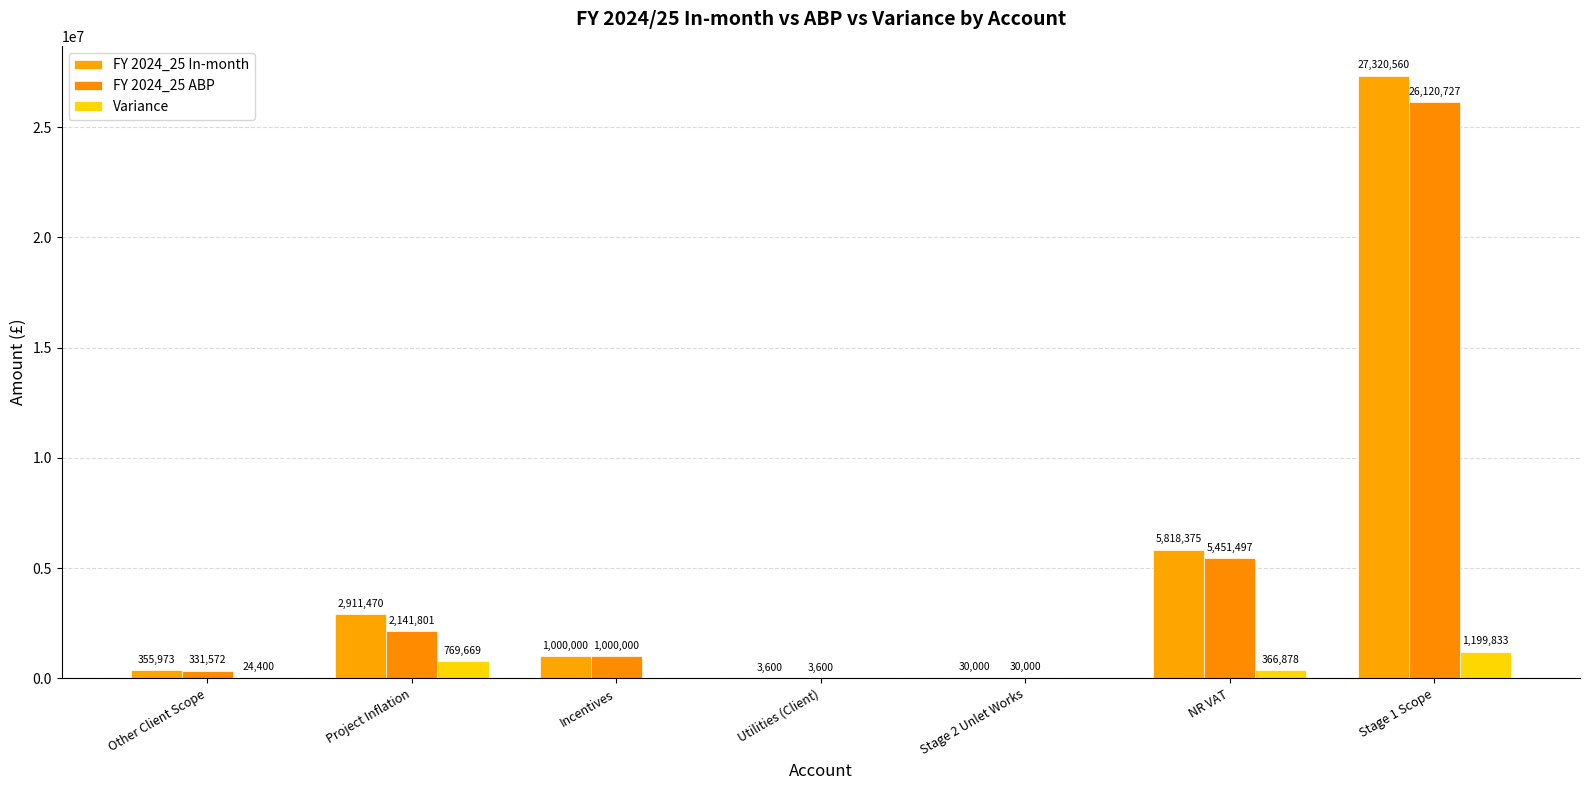

Which category has the lowest value across all series?

Incentives